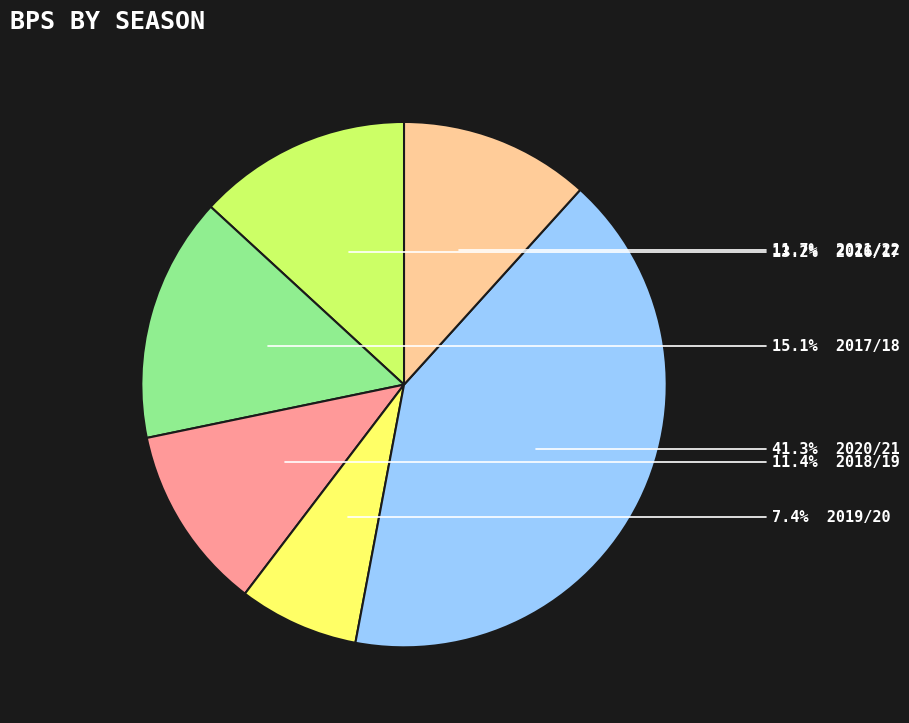

Is there a majority slice in this chart?

No